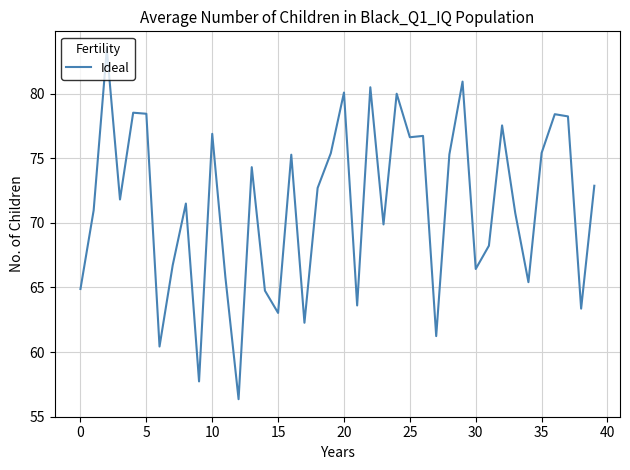

What is the difference between the maximum and minimum values?

27.1